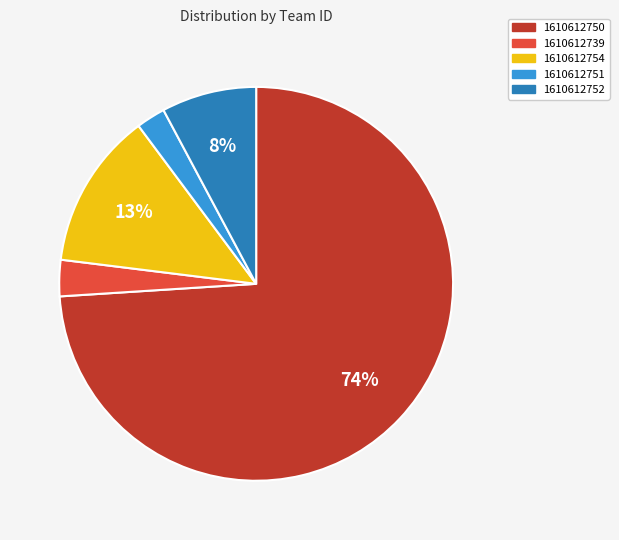

To the nearest percent, what is the combined percentage of 1610612739 and 1610612751?

5%